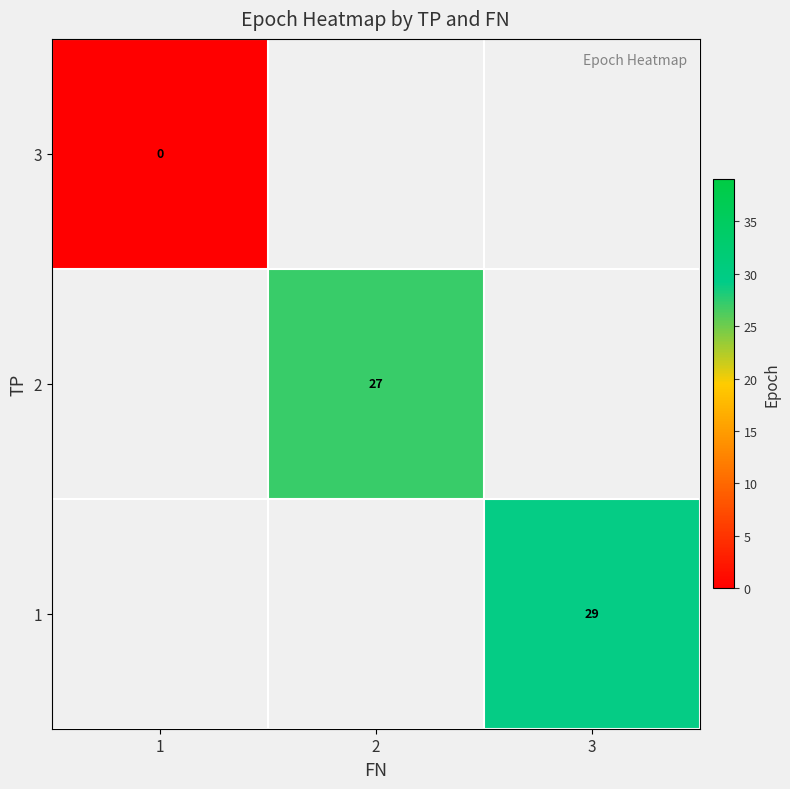

The 1 series shows 29 at 3. True or false?

True